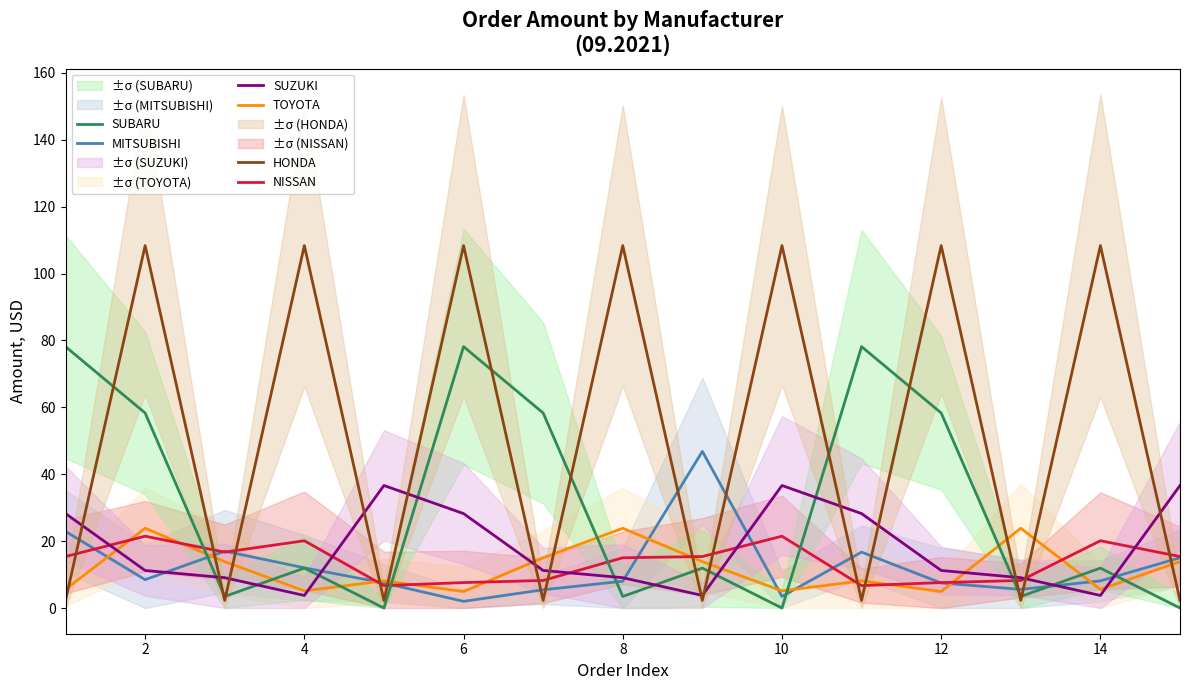

What is the maximum value for HONDA?

108.4